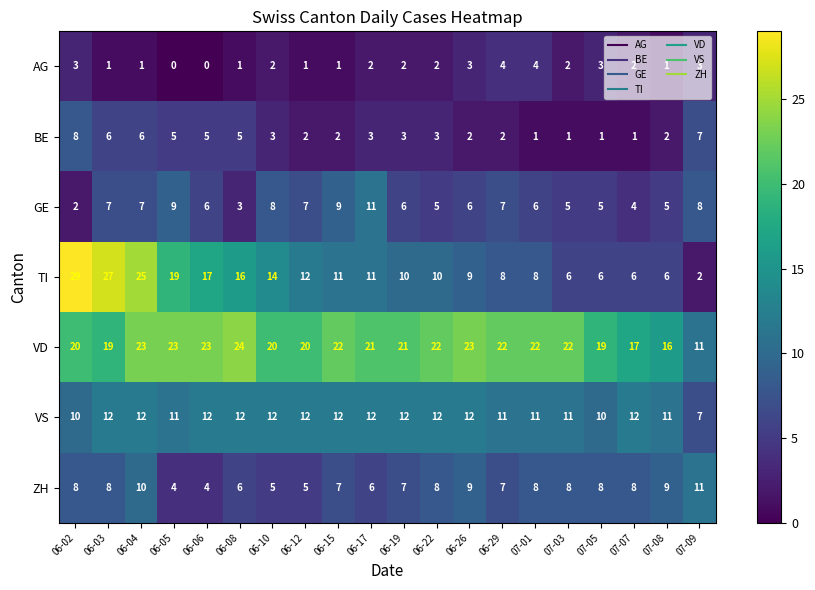

What is the total value across all series at 06-19?

61